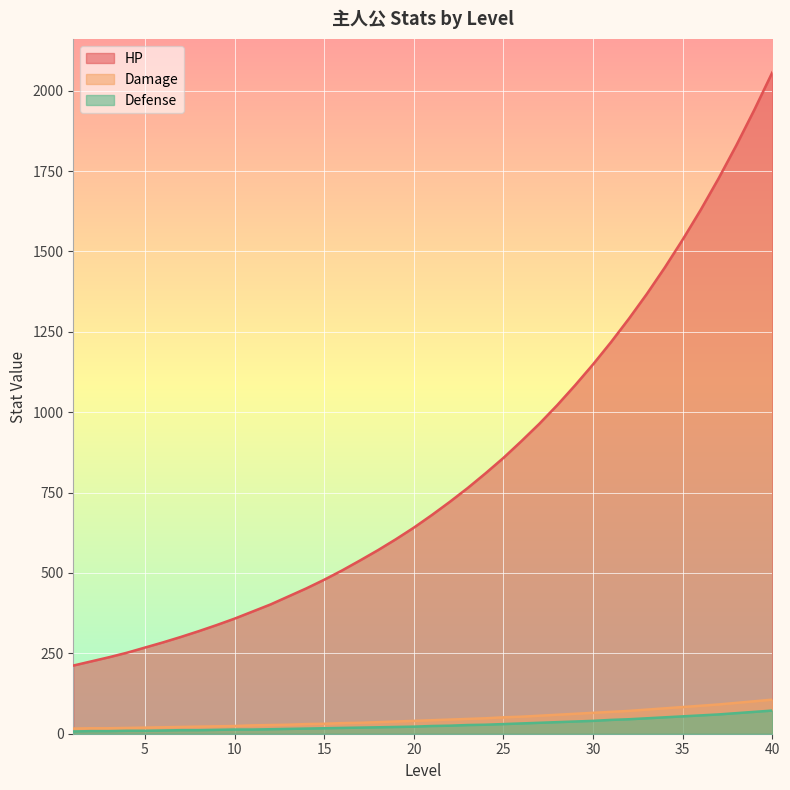

How many categories are shown in the chart?

40